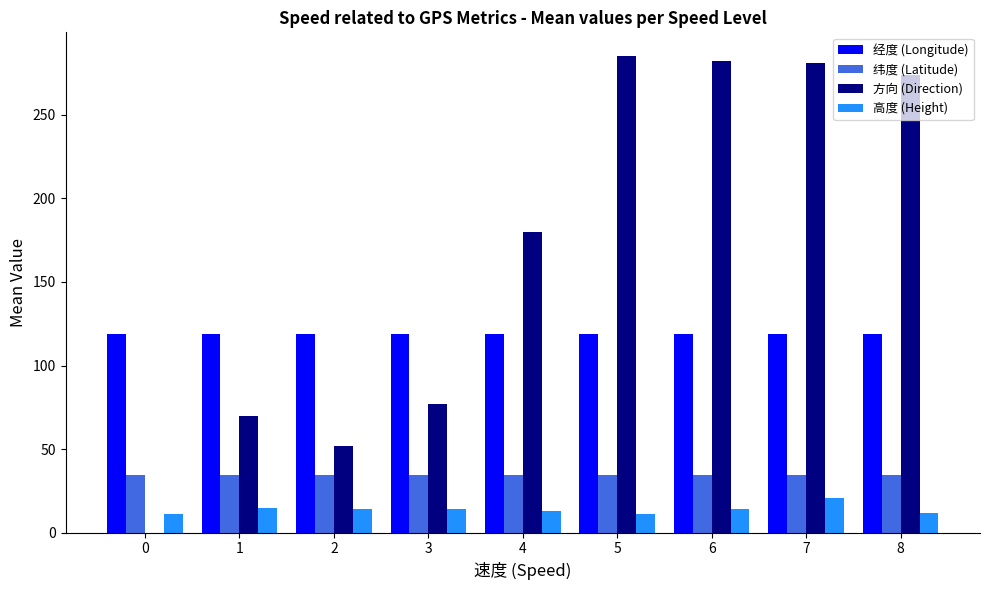

What is the highest value of the 方向 (Direction) series?

285.0